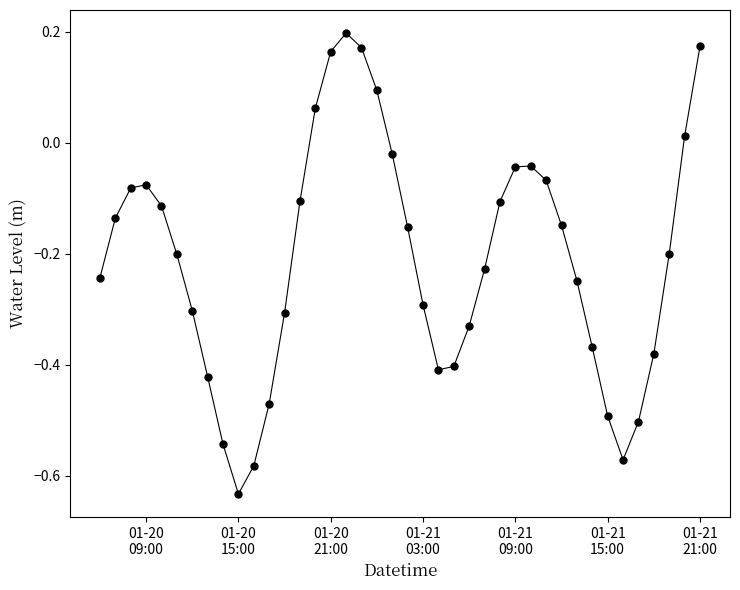

How many positive values are there?

7